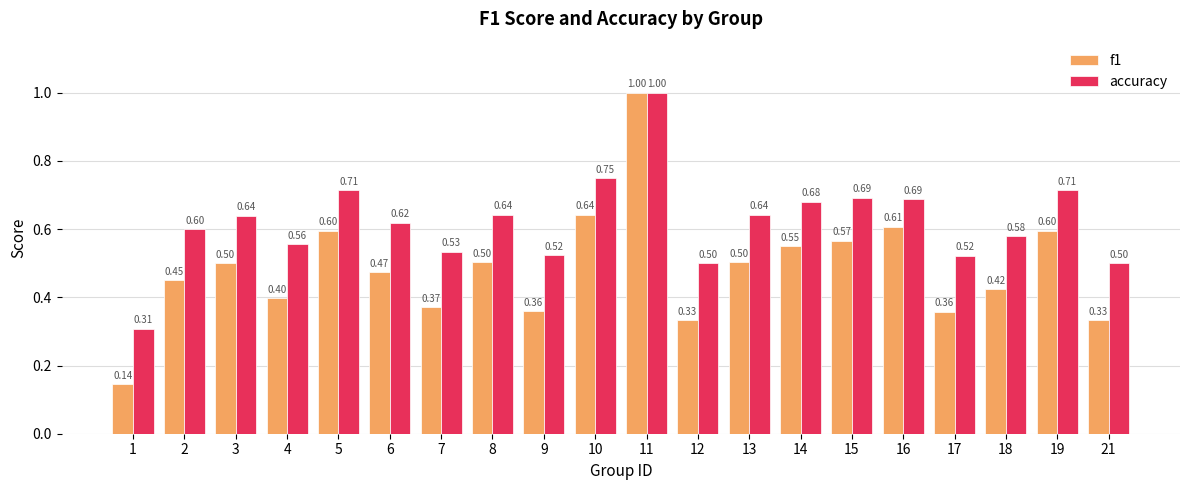

At which label does f1 reach its peak?

11